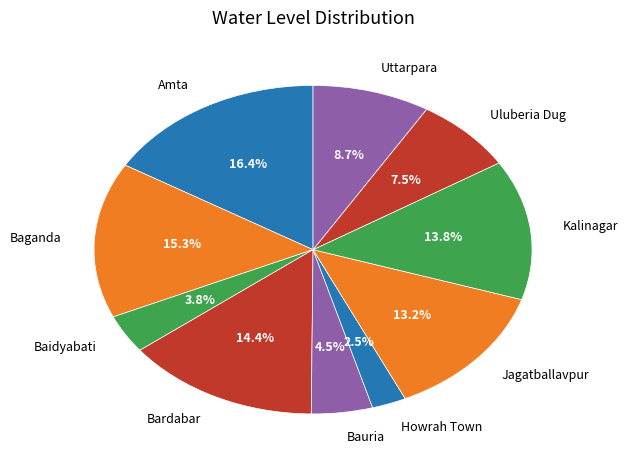

What is the ratio of the value at Baganda to the value at Uttarpara?

1.8